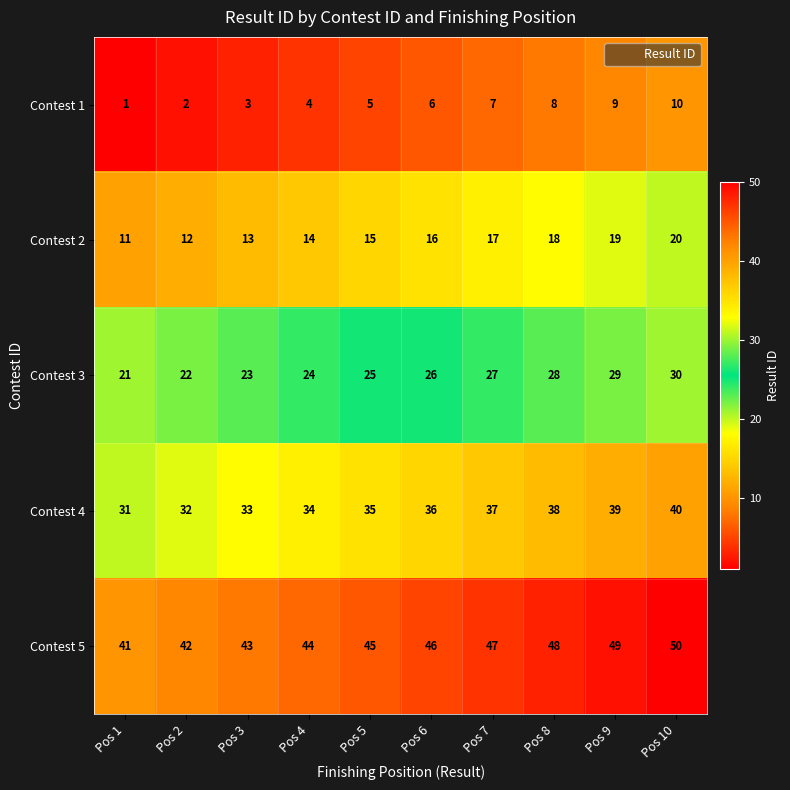

List the series in order of their peak value, lowest first.

Contest 1, Contest 2, Contest 3, Contest 4, Contest 5